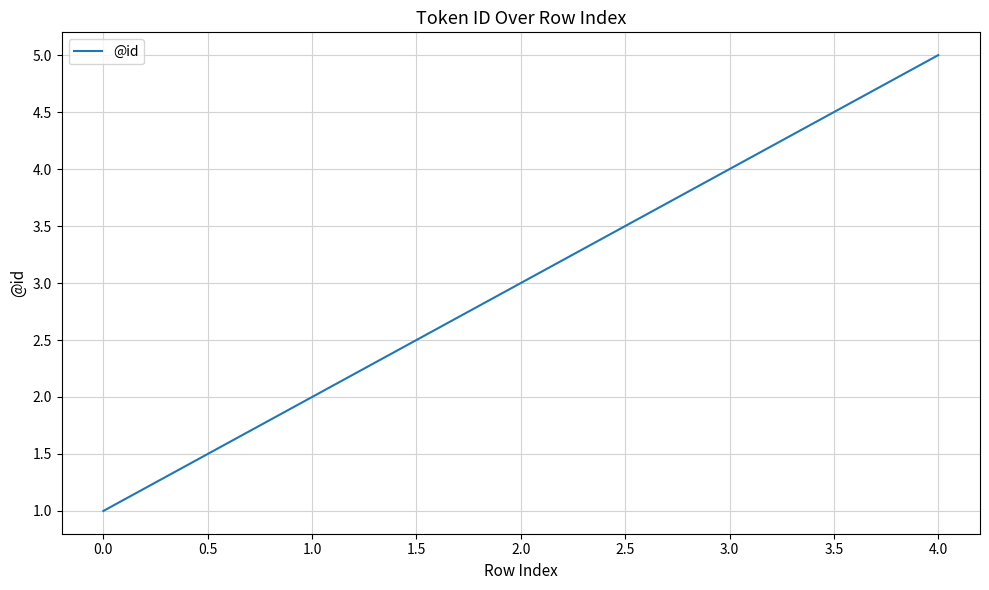

How many values are below 3?

2